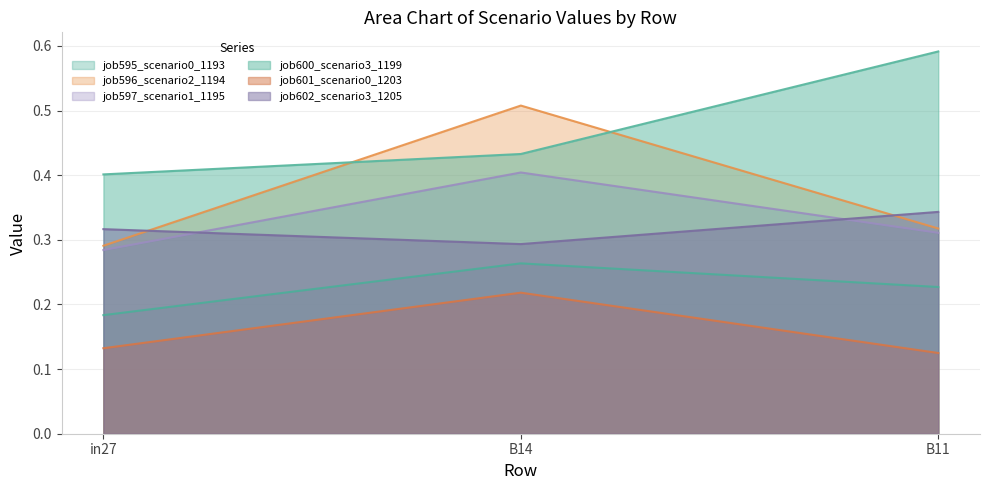

What is the difference between the maximum and minimum values in the job596_scenario2_1194 series?

0.2